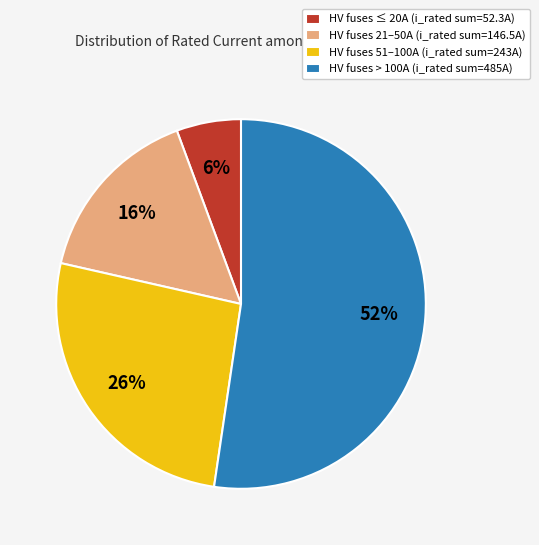

Which slice is the largest?

HV fuses > 100A (i_rated sum=485A)